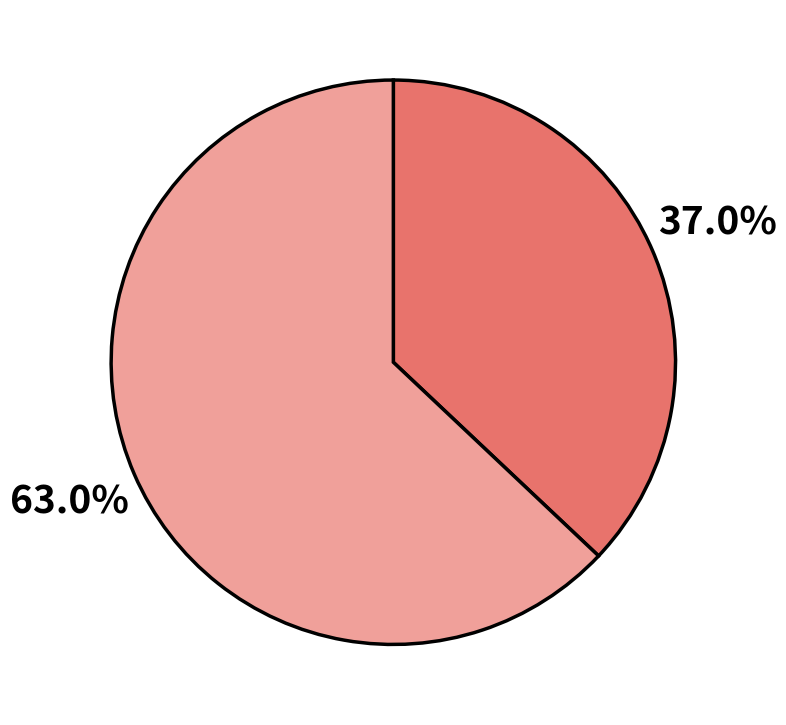

Is there a majority slice in this chart?

Yes